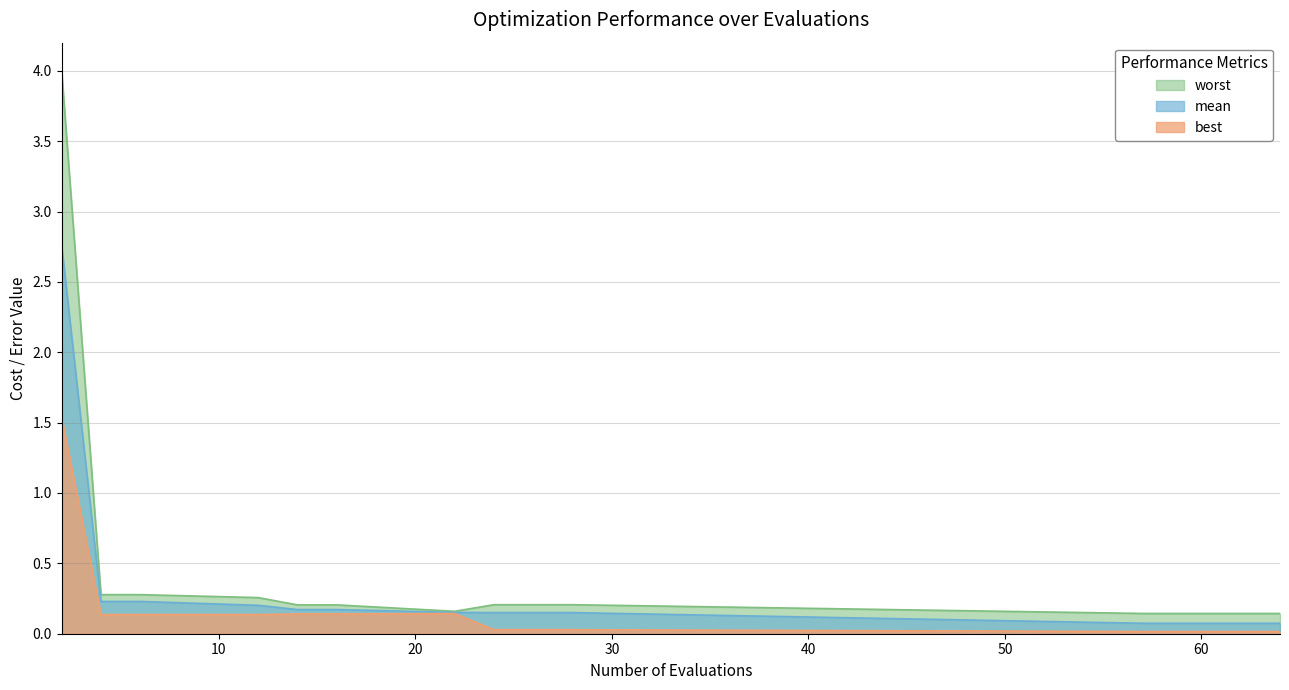

True or false: best and worst intersect in this chart.

False